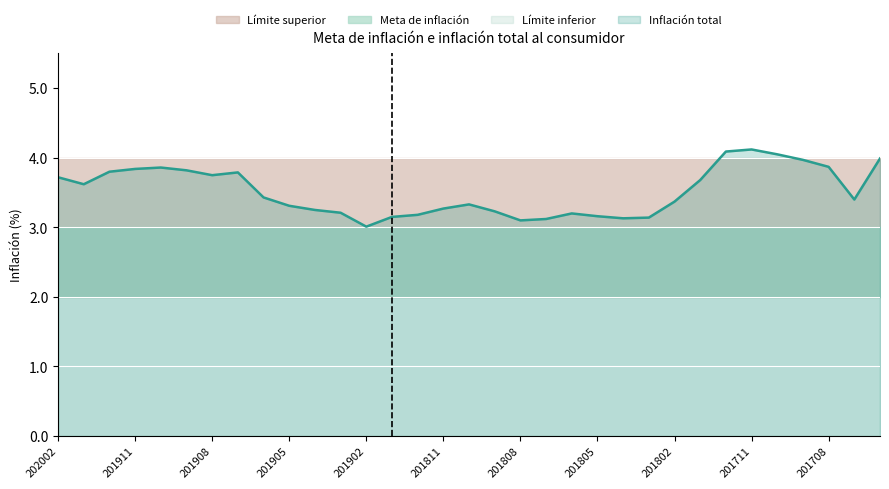

At which label is Inflación total closest to 3?

201902